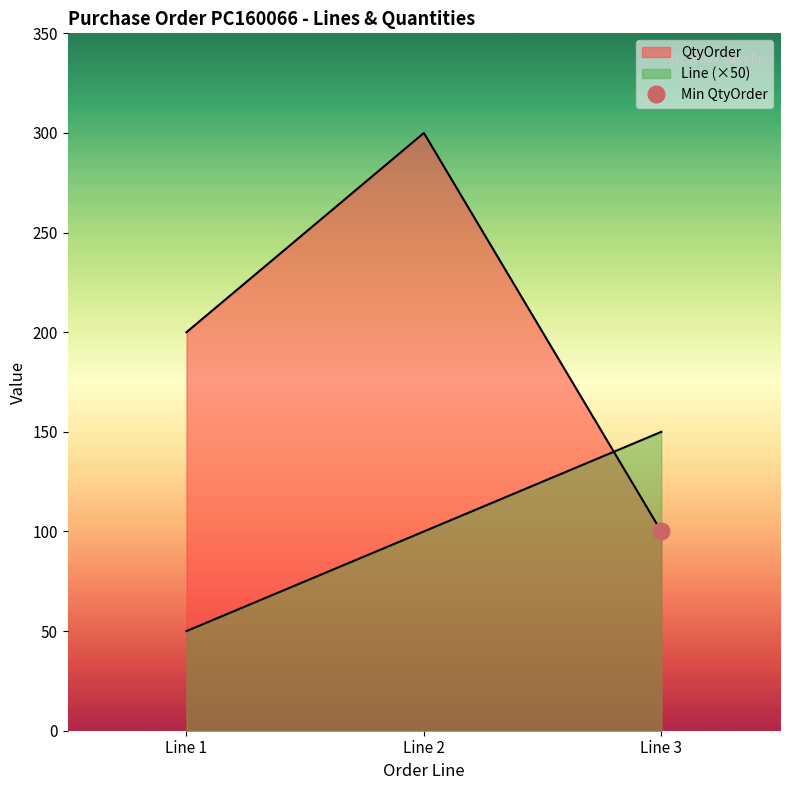

Which series has the largest total across all categories?

QtyOrder